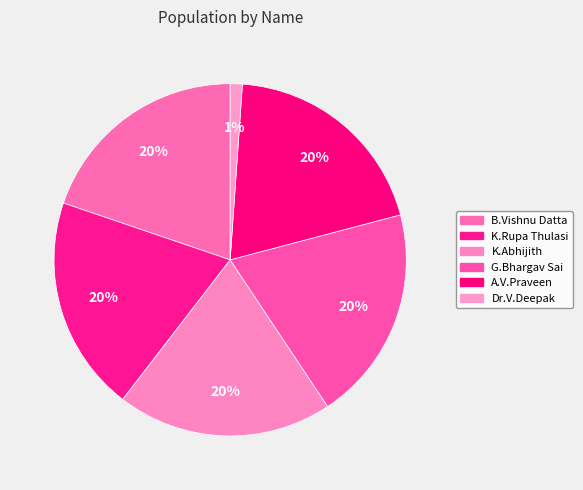

What is the smallest slice in the pie chart?

Dr.V.Deepak